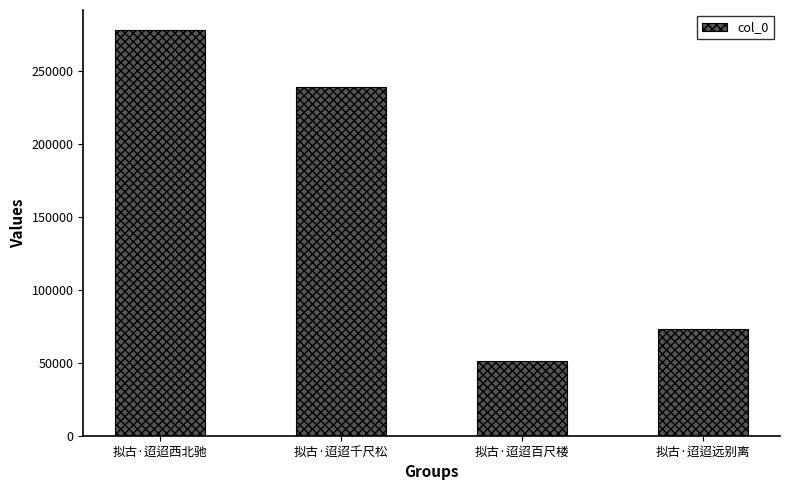

Which has a higher value, 拟古·迢迢千尺松 or 拟古·迢迢远别离?

拟古·迢迢千尺松